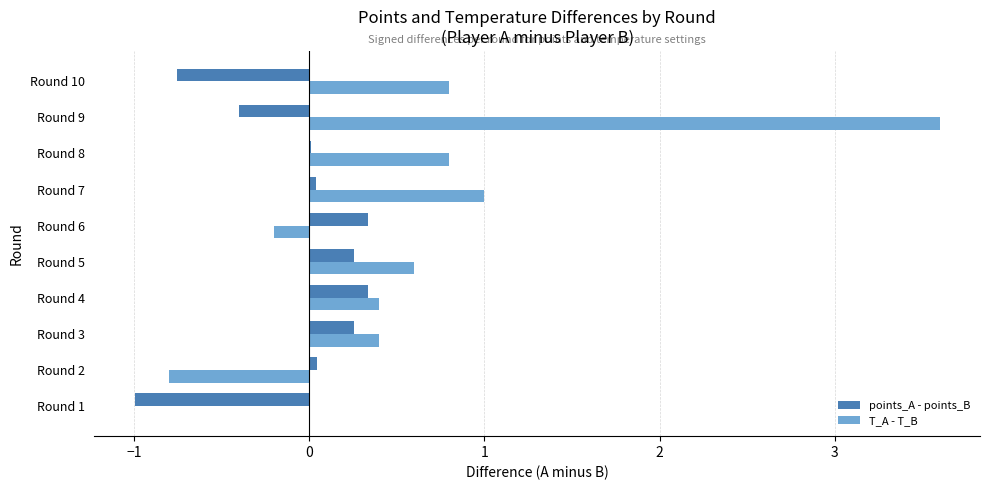

What is the sum of the T_A - T_B values at Round 10 and Round 4?

1.2